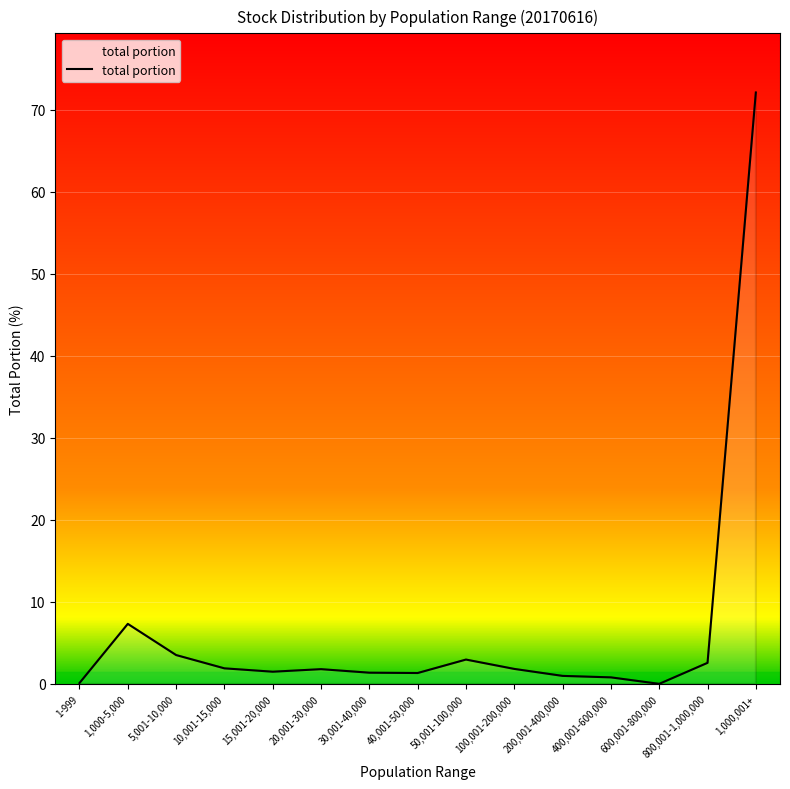

Approximately how many times larger is the value at 5,001-10,000 compared to 10,001-15,000?

1.9